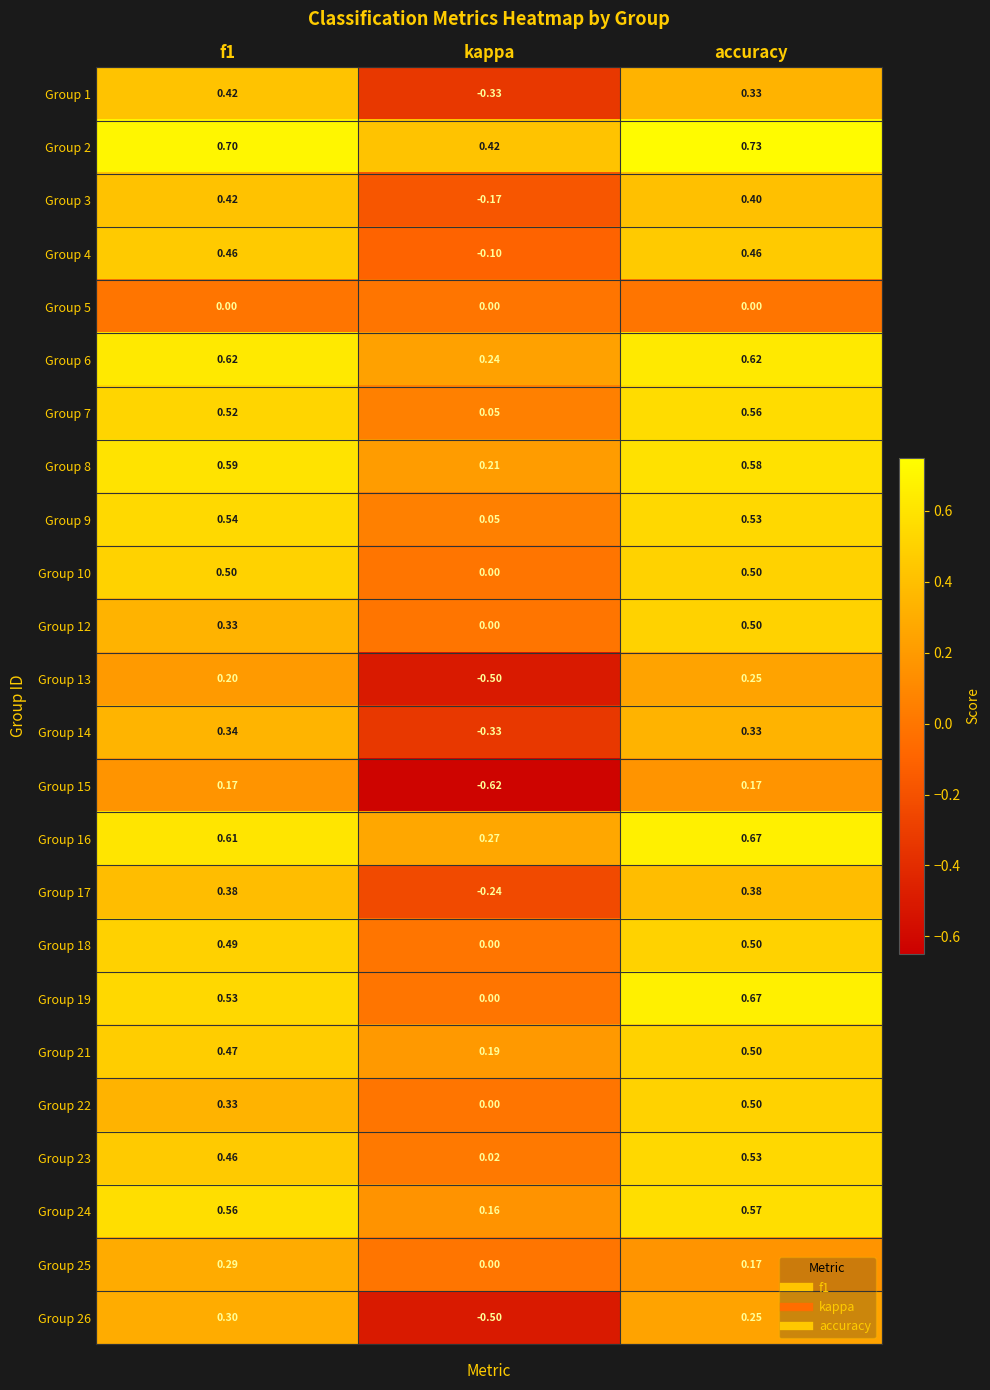

At which category is the sum across all series the highest?

accuracy